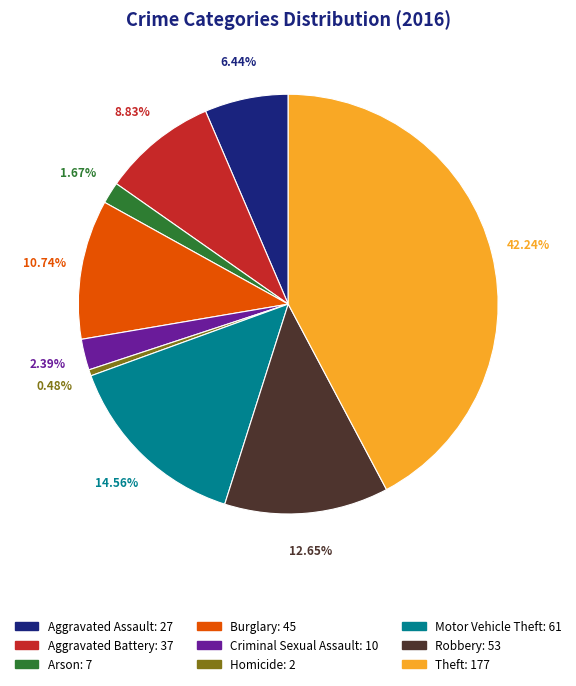

Is it true that Aggravated Battery is 9% of the pie?

True